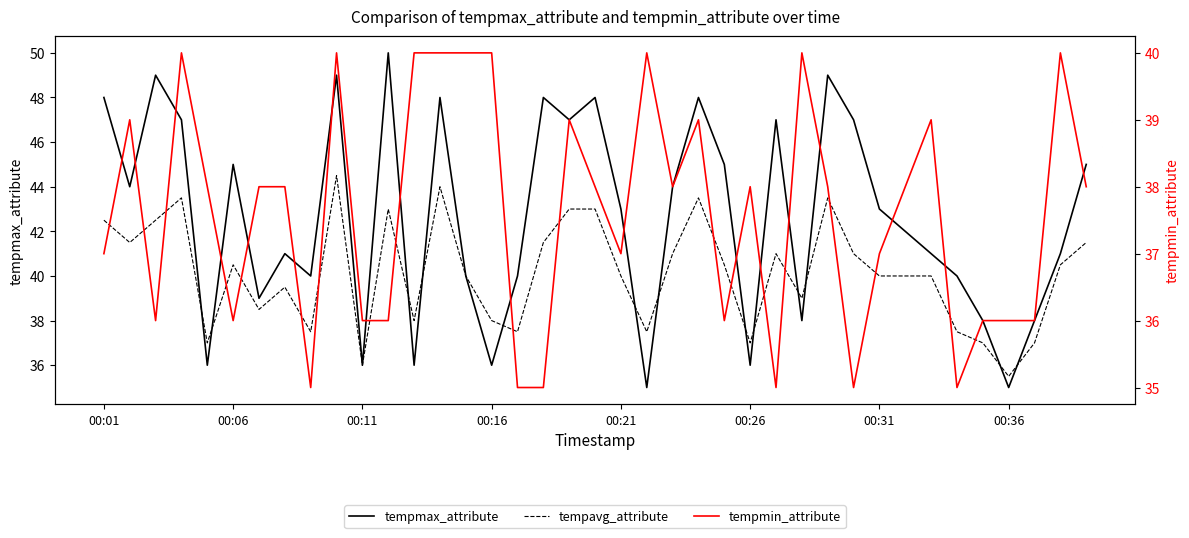

What are all the series names shown in the legend?

tempmax_attribute, tempavg_attribute, tempmin_attribute